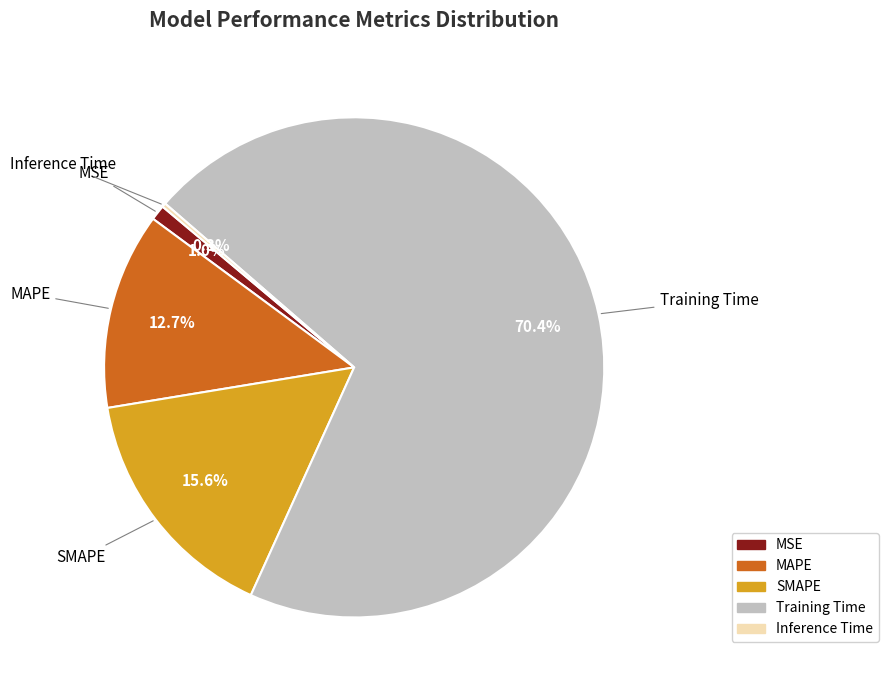

Which slice is the largest?

Training Time